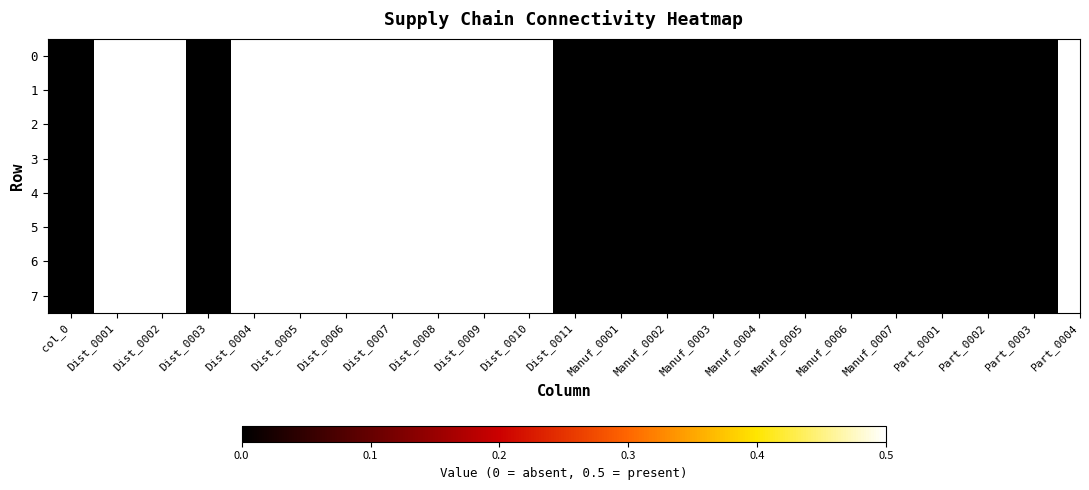

Which has a higher value, Manuf_0007 or Part_0003?

Manuf_0007